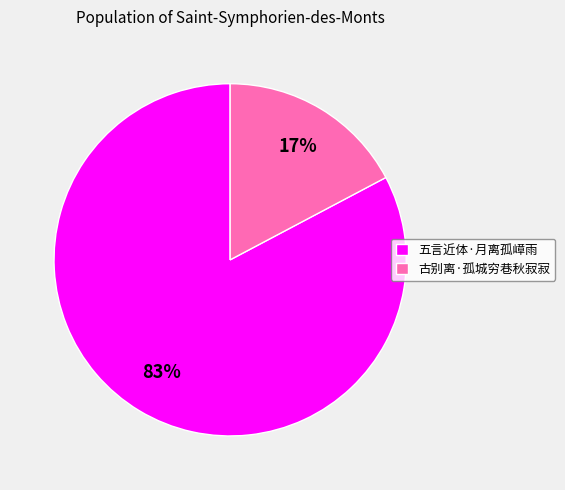

How many slices are in this pie chart?

2